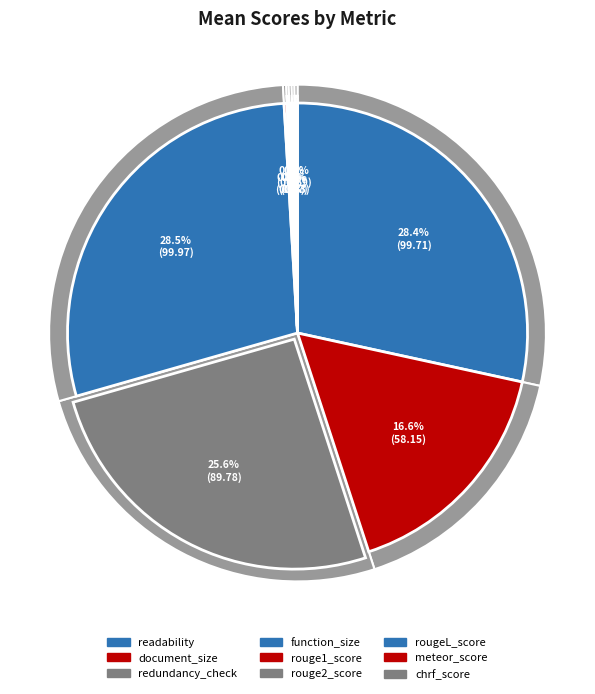

The meteor_score slice represents 1% of the pie. True or false?

False